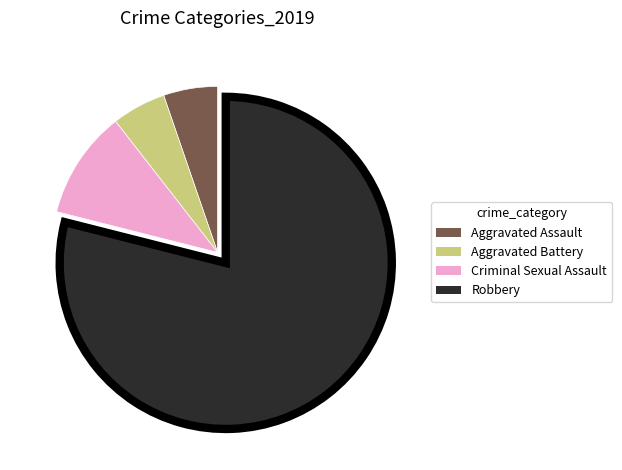

How many slices are in this pie chart?

4